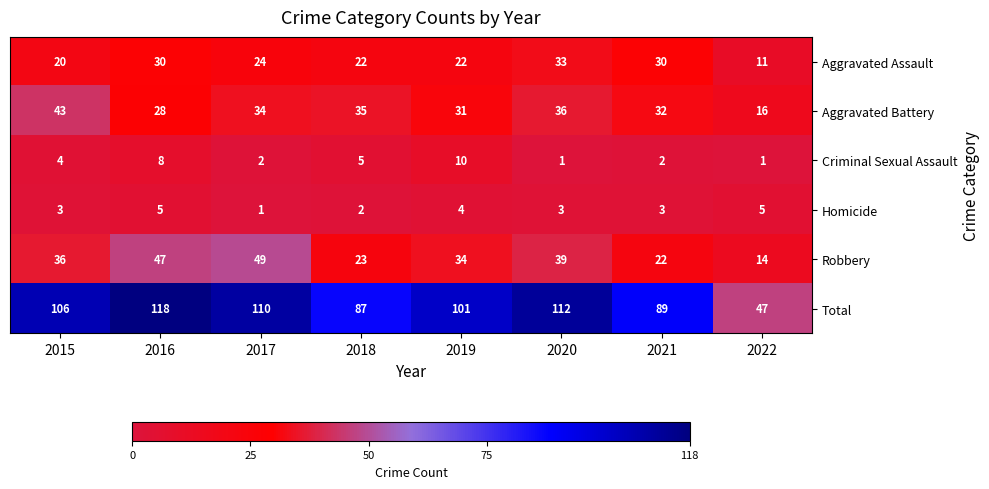

What is the difference between the Aggravated Battery values at 2021 and 2020?

4